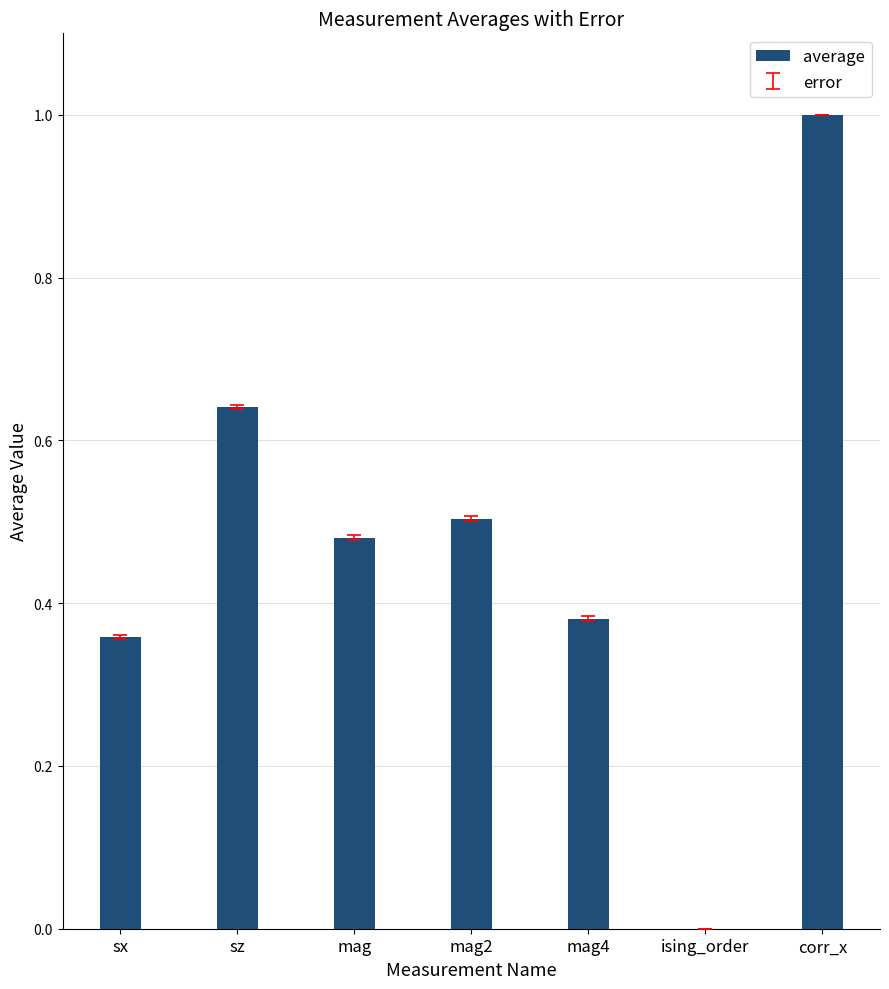

Which has a higher value, mag2 or mag?

mag2